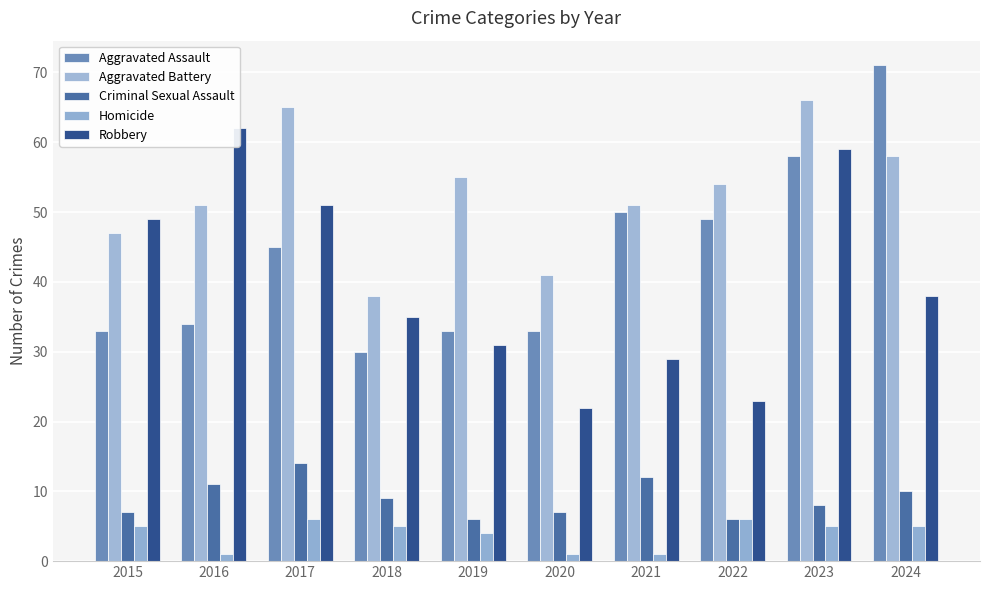

At how many categories does at least one series exceed 39?

9